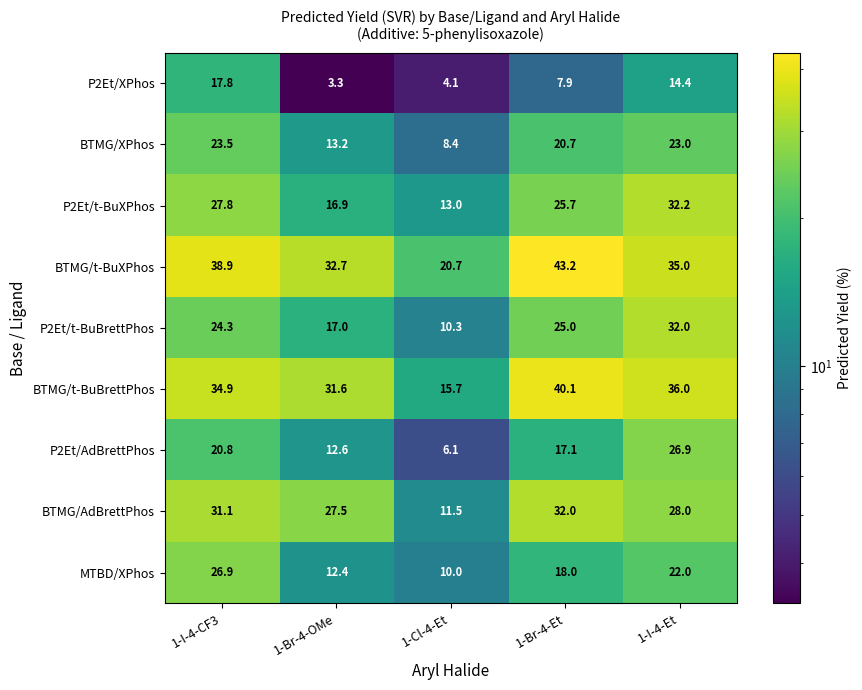

Rank the categories by P2Et/t-BuXPhos value from highest to lowest.

1-I-4-Et, 1-I-4-CF3, 1-Br-4-Et, 1-Br-4-OMe, 1-Cl-4-Et